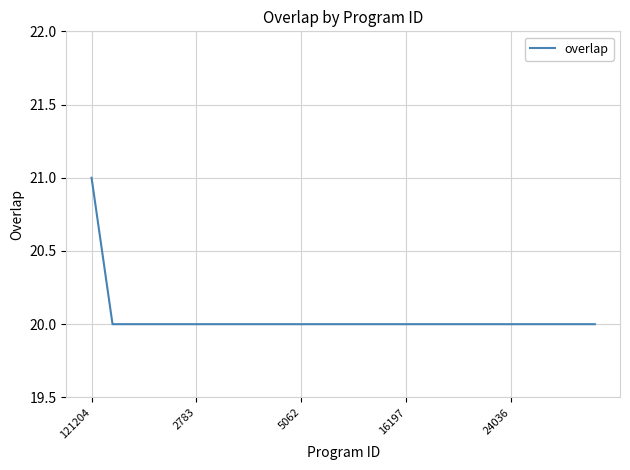

What is the maximum value shown in the chart?

21